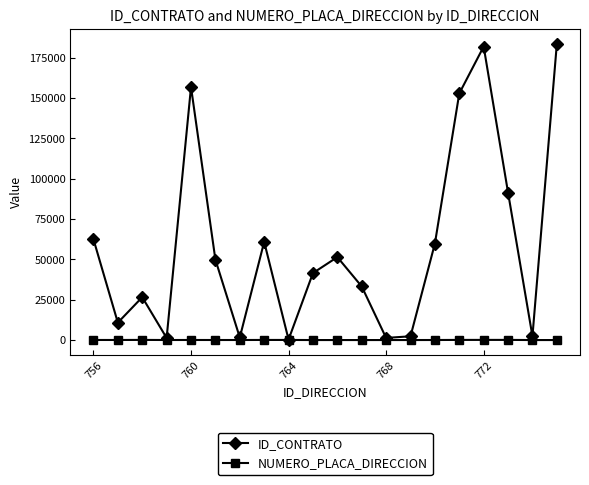

Which series has the largest total across all categories?

ID_CONTRATO